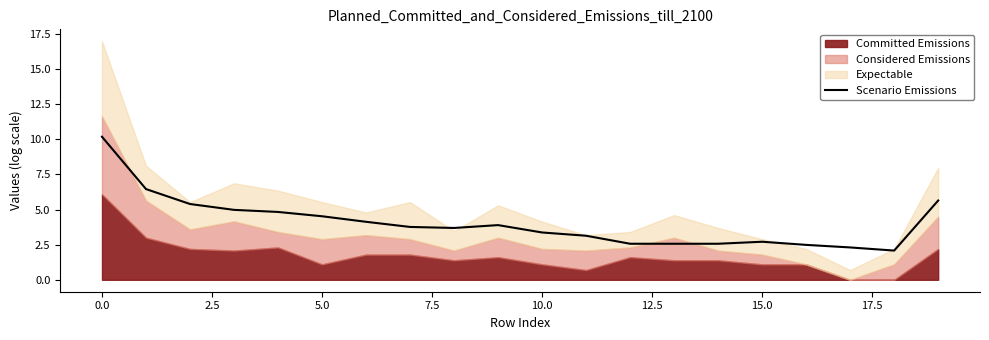

What is the maximum value for Scenario Emissions?

10.2